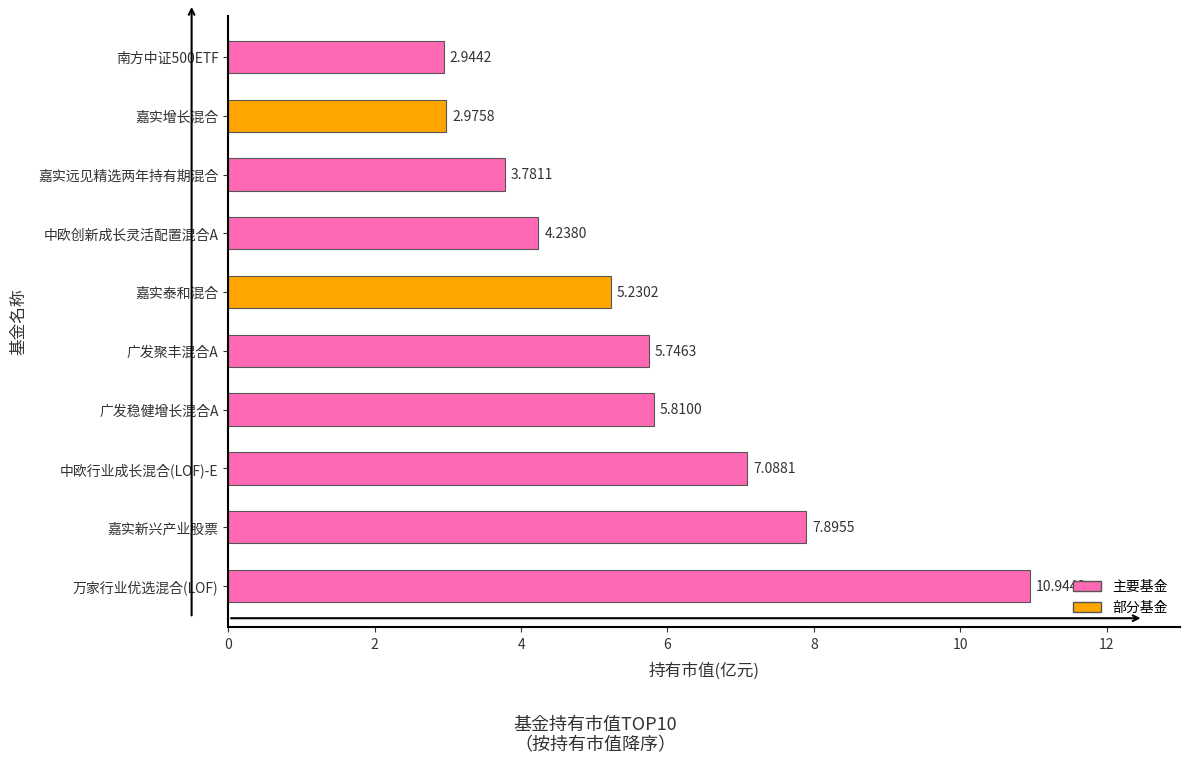

At which category does the chart reach its peak across all series?

万家行业优选混合(LOF)